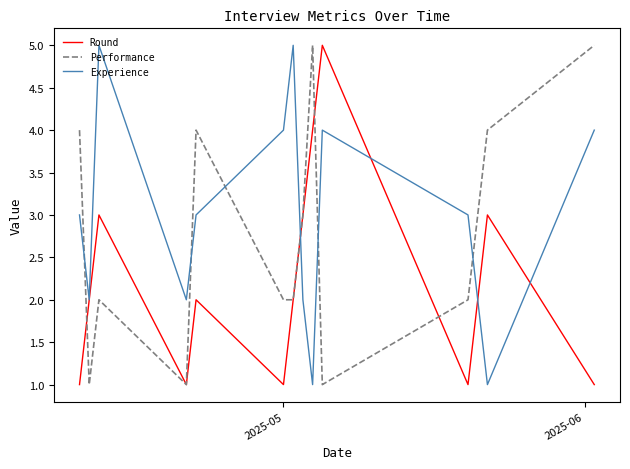

Reading left to right, transcribe all the data shown in this chart.

Round: 1	2	3	1	2	1	2	3	4	5	1	2	3	1
Performance: 4	1	2	1	4	2	2	3	5	1	2	3	4	5
Experience: 3	2	5	2	3	4	5	2	1	4	3	2	1	4